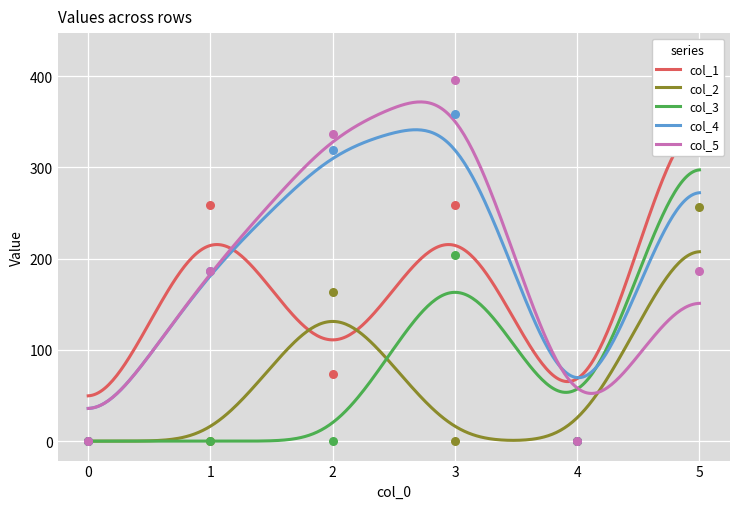

Which series reaches the minimum Y coordinate?

col_1